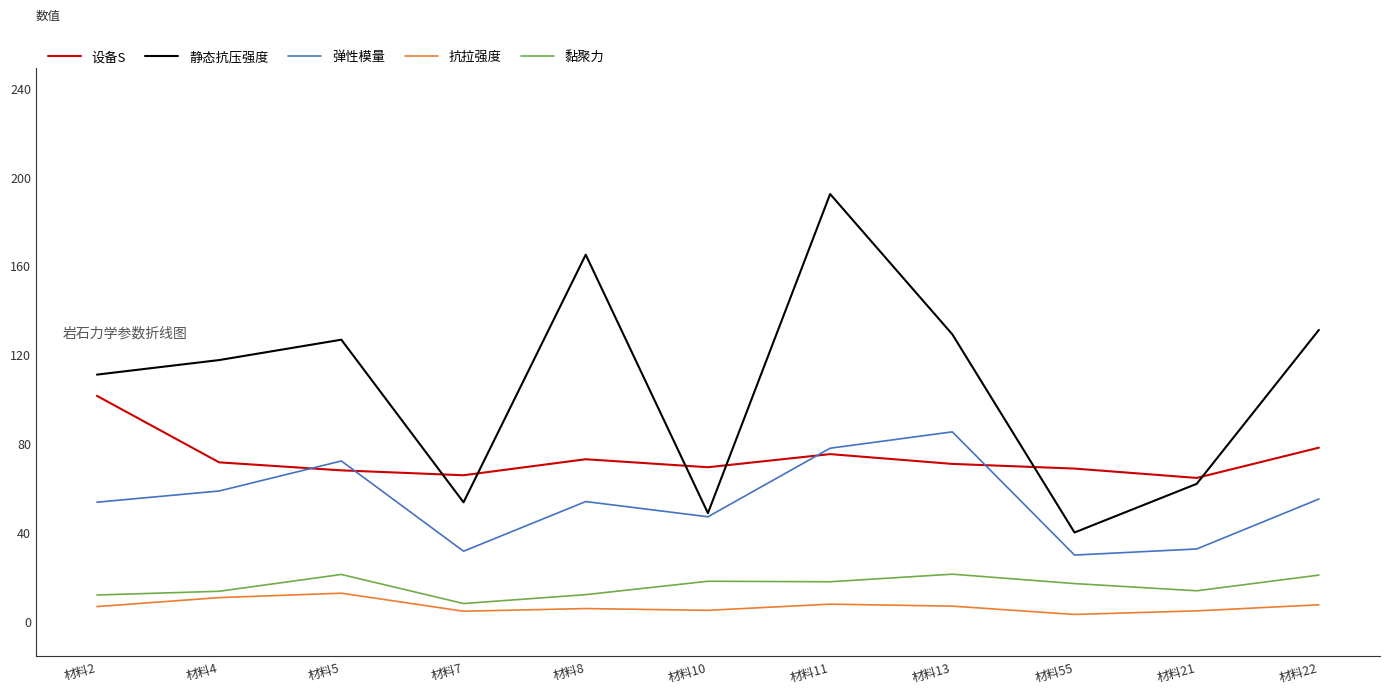

What is the highest value of the 弹性模量 series?

85.2